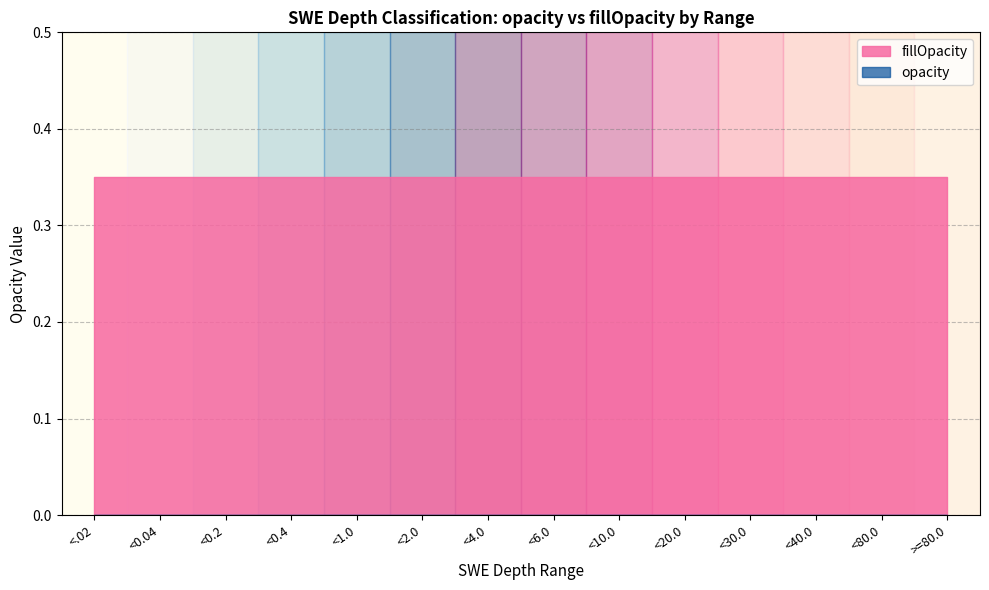

Read the fillOpacity value at <1.0.

0.3